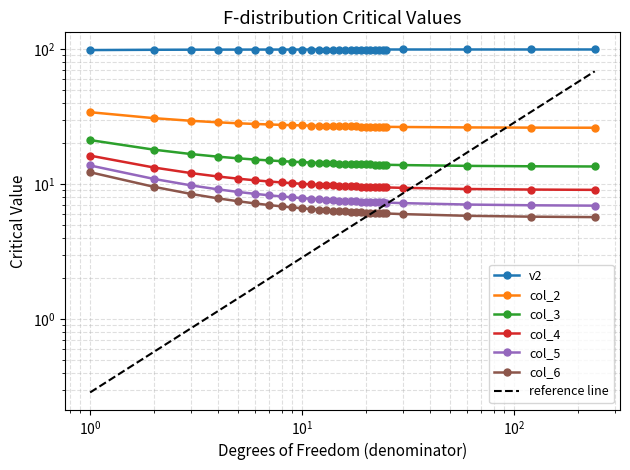

Does the chart have visible grid lines?

Yes